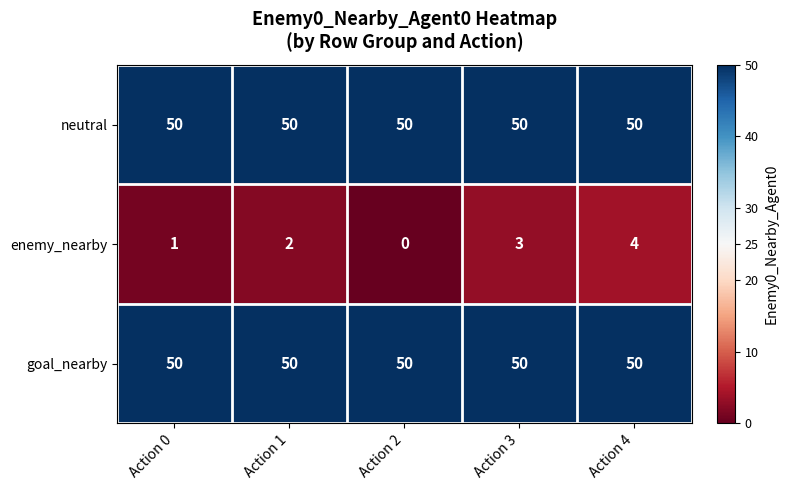

At which category does the chart reach its minimum across all series?

Action 2